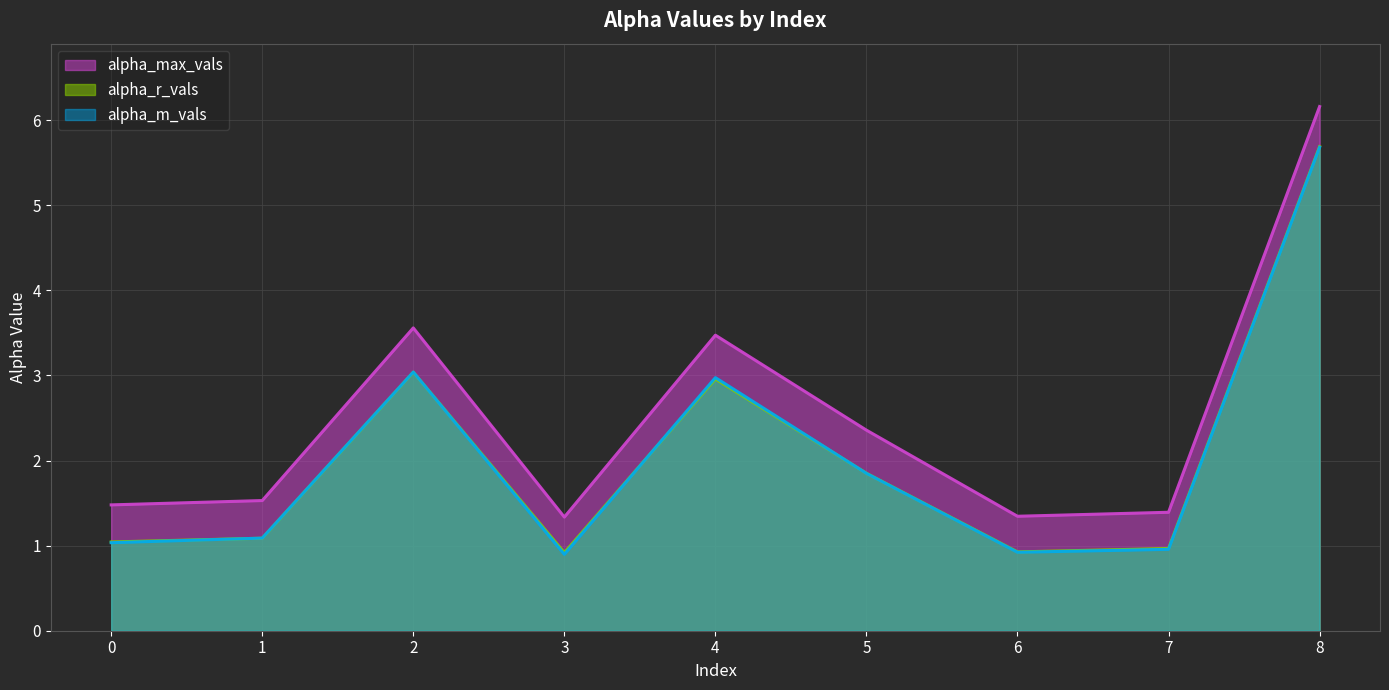

Reading right to left, what are all the values shown in this chart?

alpha_max_vals: 8=6.2	7=1.4	6=1.3	5=2.4	4=3.5	3=1.3	2=3.6	1=1.5	0=1.5
alpha_r_vals: 8=5.7	7=1.0	6=0.9	5=1.9	4=3.0	3=0.9	2=3.0	1=1.1	0=1.0
alpha_m_vals: 8=5.7	7=1.0	6=0.9	5=1.8	4=3.0	3=0.9	2=3.0	1=1.1	0=1.0